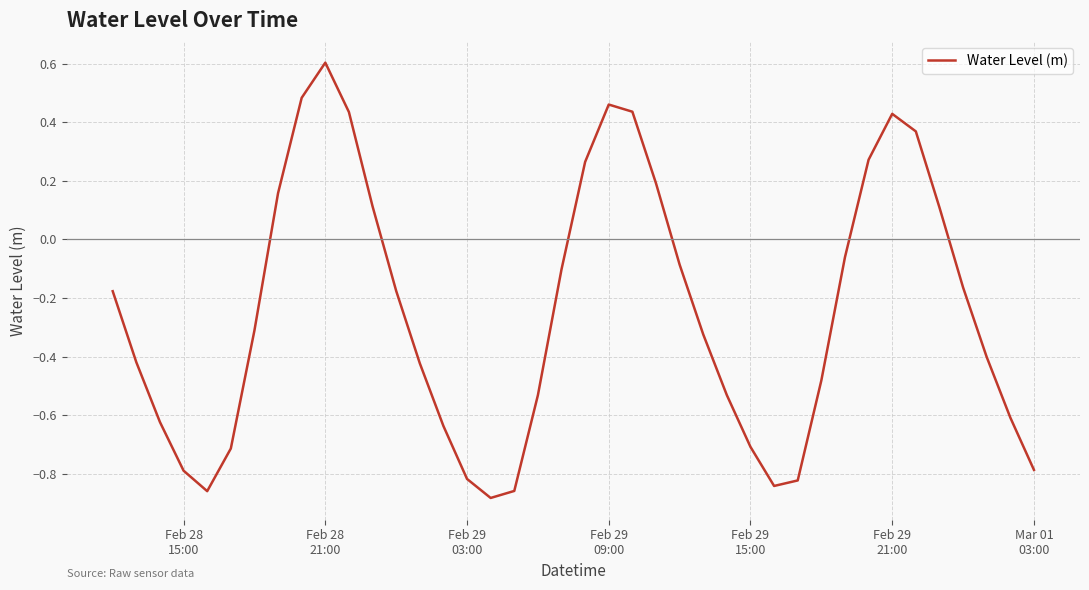

What is the greatest value displayed?

0.6